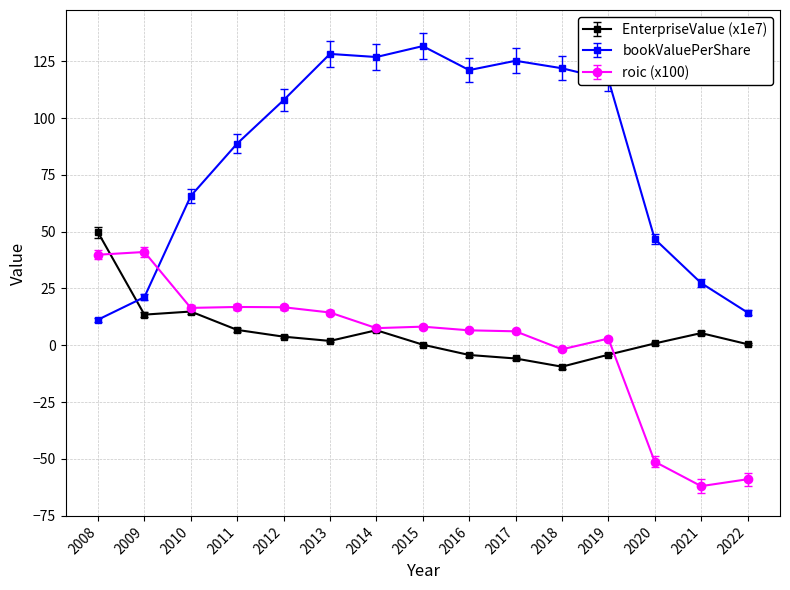

True or false: roic (x100) has more than 0 points higher than both neighbors.

True